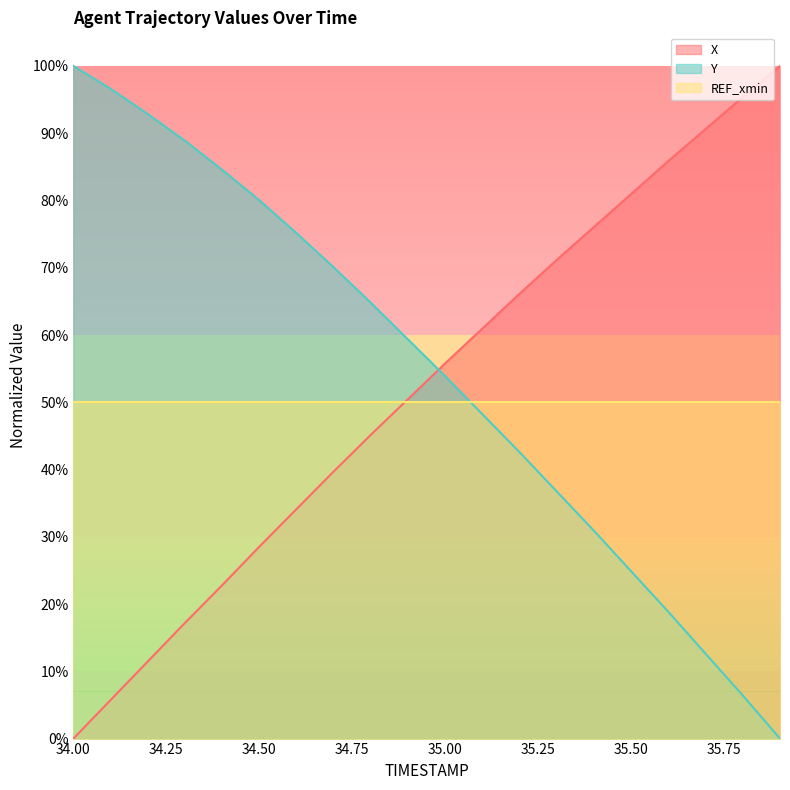

Which has a higher value, 34.0 or 35.5?

35.5